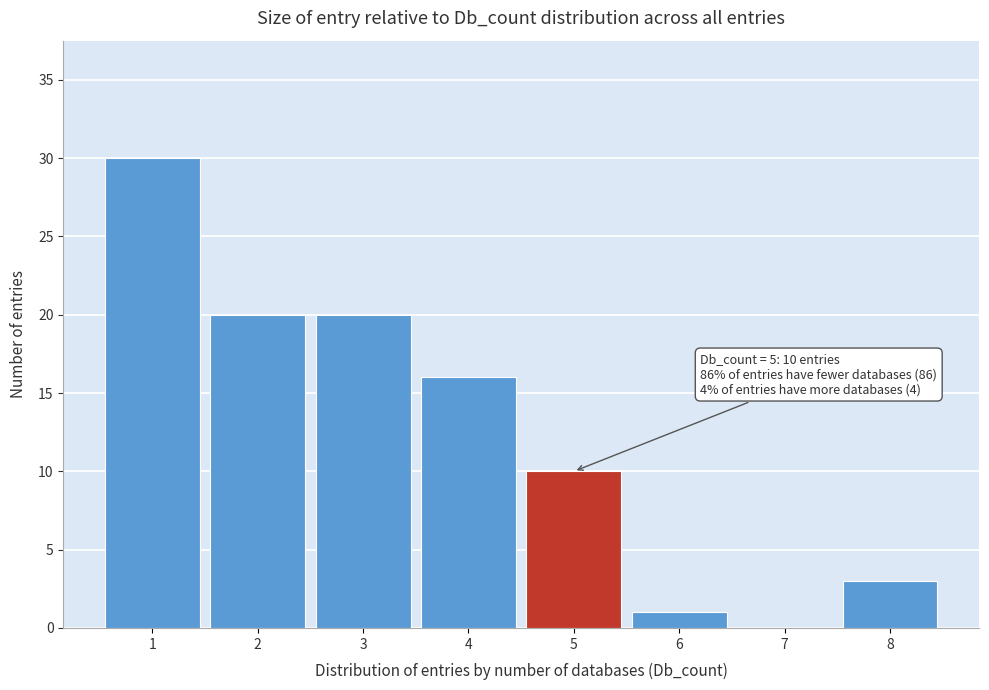

Which range on the x-axis has the tallest bar?

0.5 to 1.5